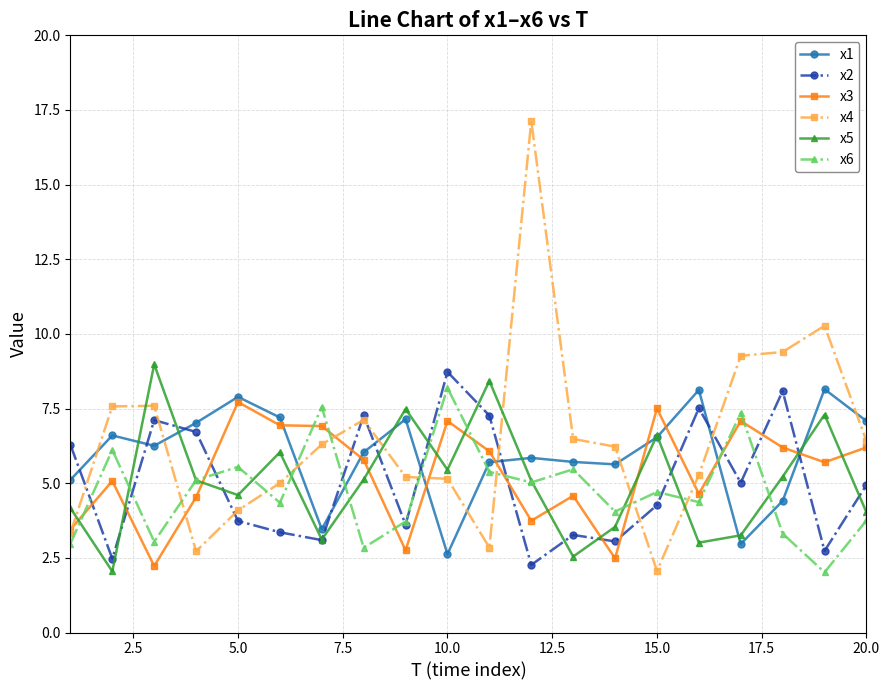

Count the number of data series in this chart.

6